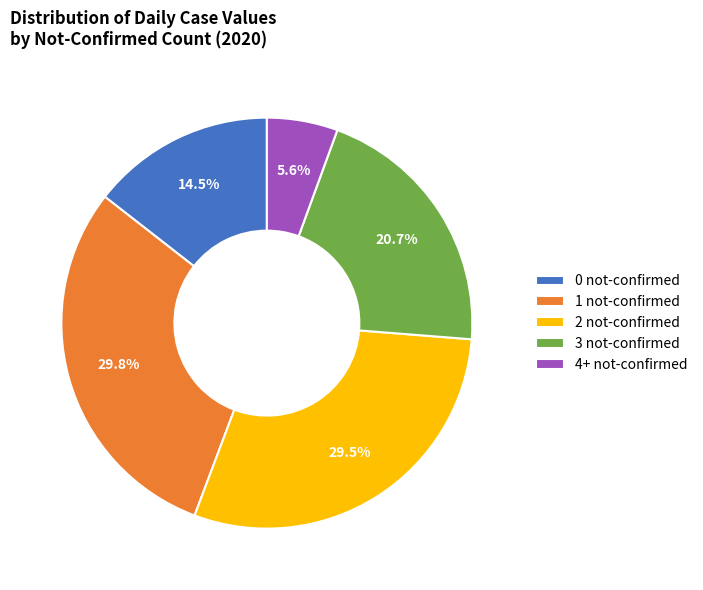

Is there a majority slice in this chart?

No